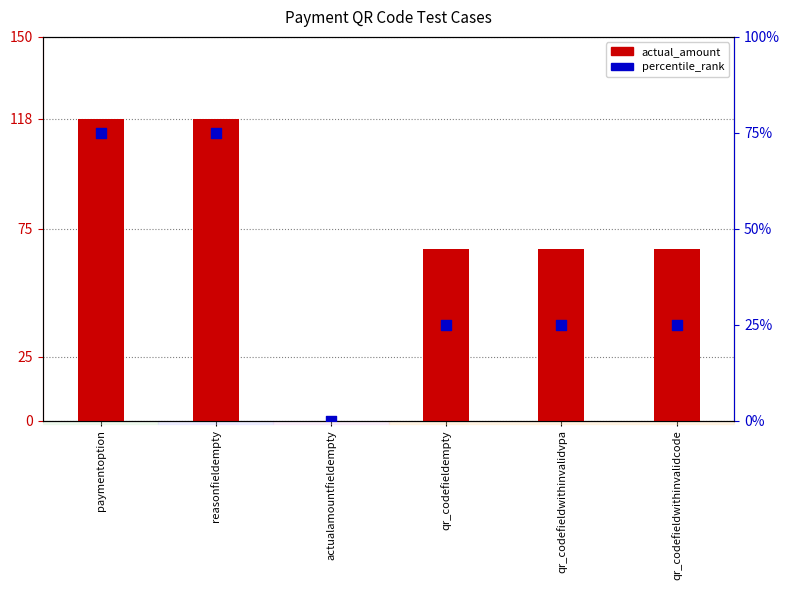

At which category is the sum across all series the highest?

paymentoption